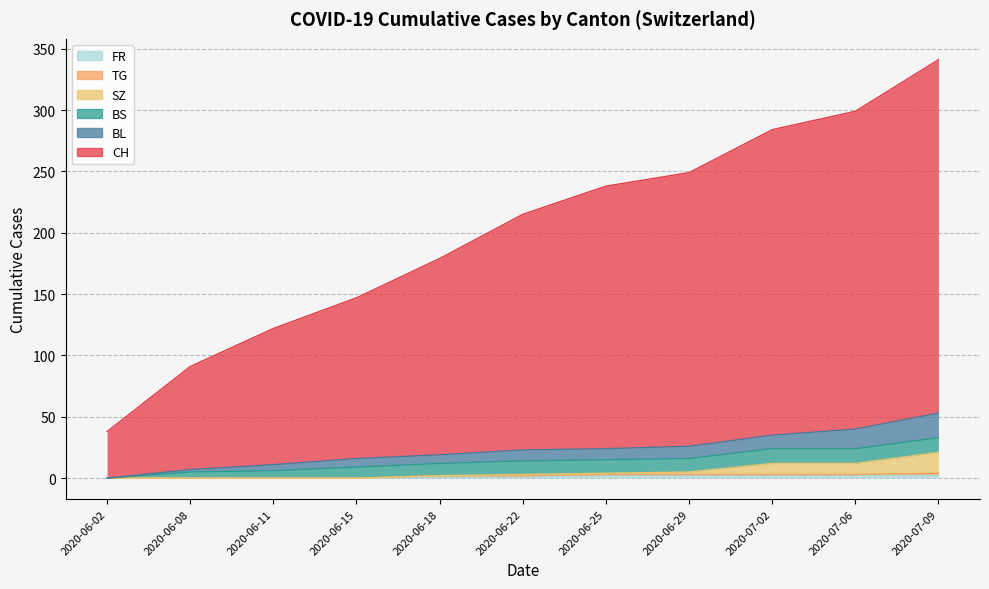

At which label does CH first exceed 215?

2020-06-25